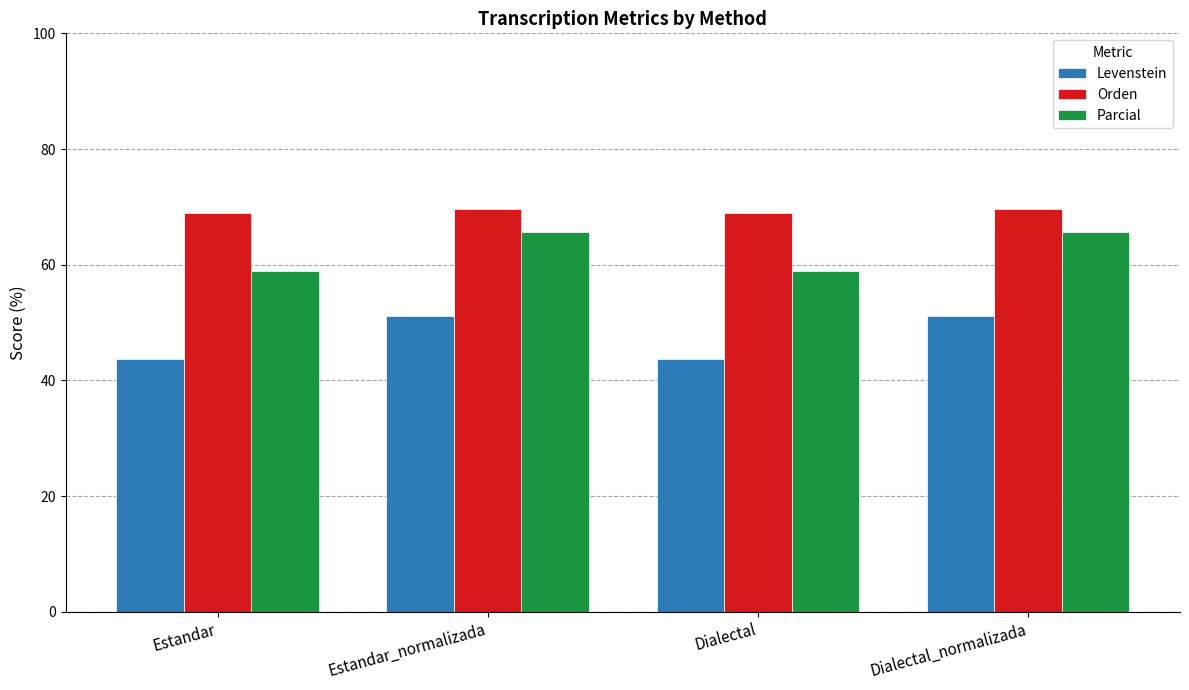

What is the spread (max minus min) of values at Estandar?

25.3